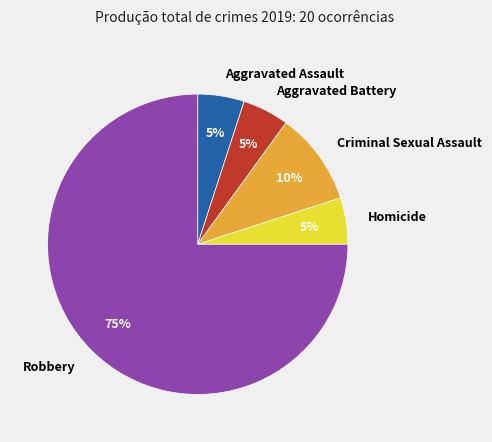

To the nearest percent, what portion does Homicide represent?

5%